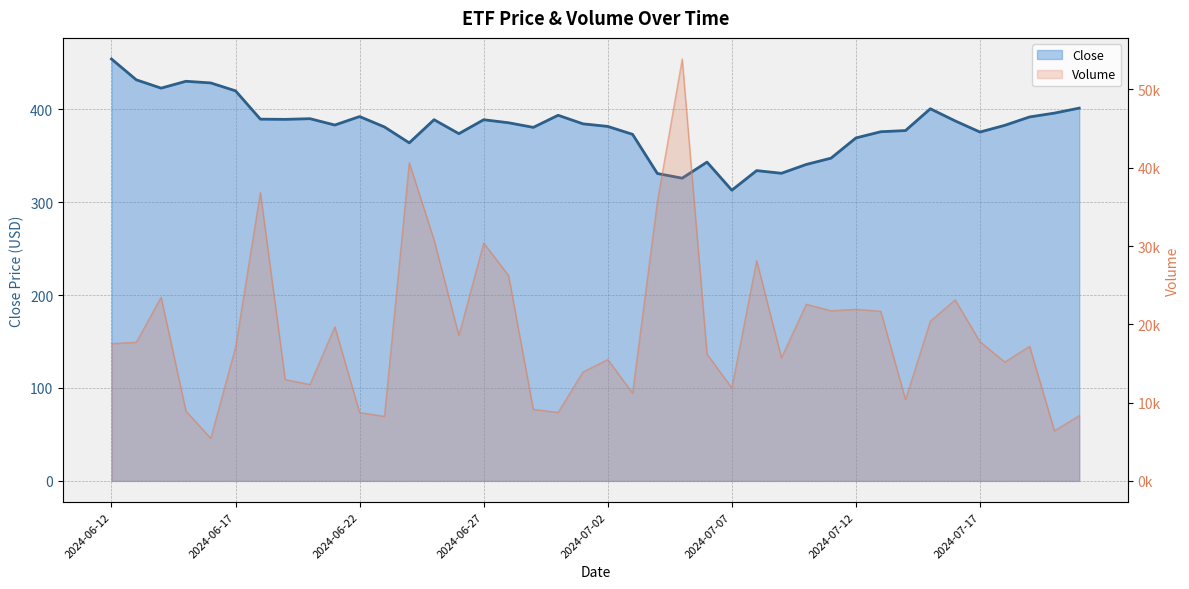

Which label corresponds to the largest value in the chart?

2024-07-05